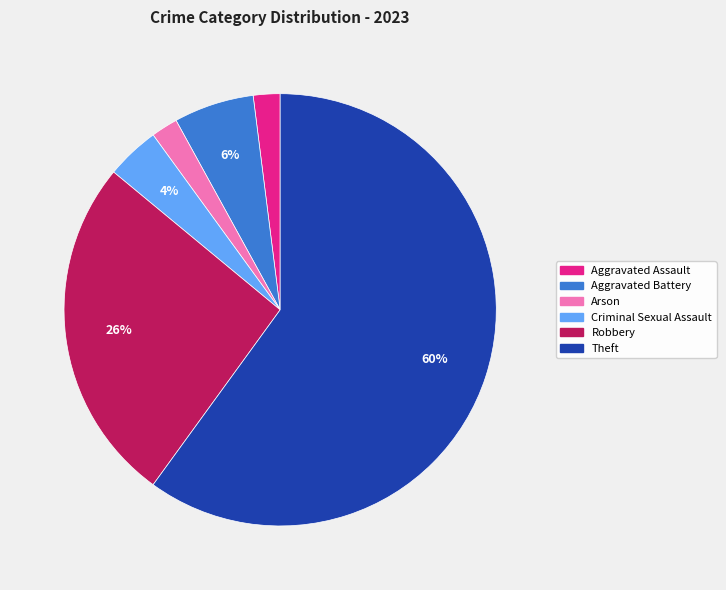

Is the sum of Criminal Sexual Assault and Arson greater than half?

No